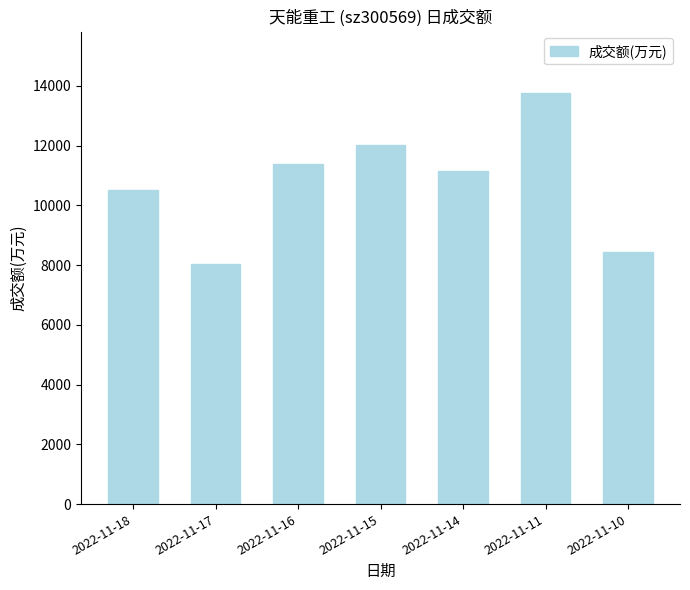

The value at 2022-11-17 is 11770. True or false?

False